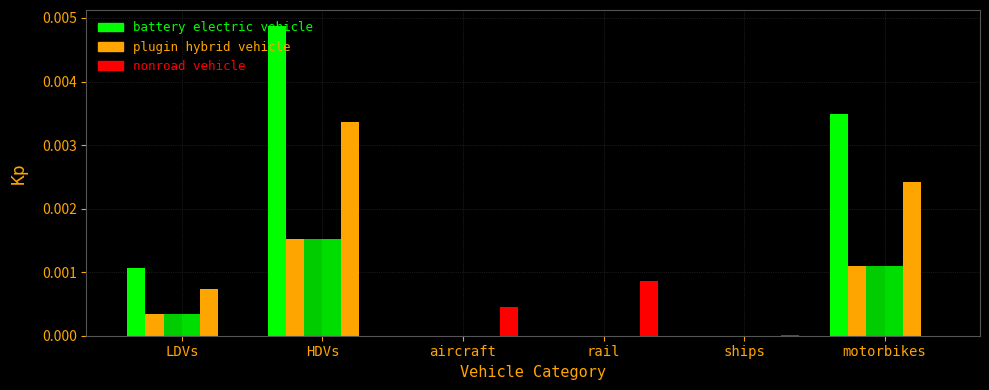

How many series are shown in this chart?

6